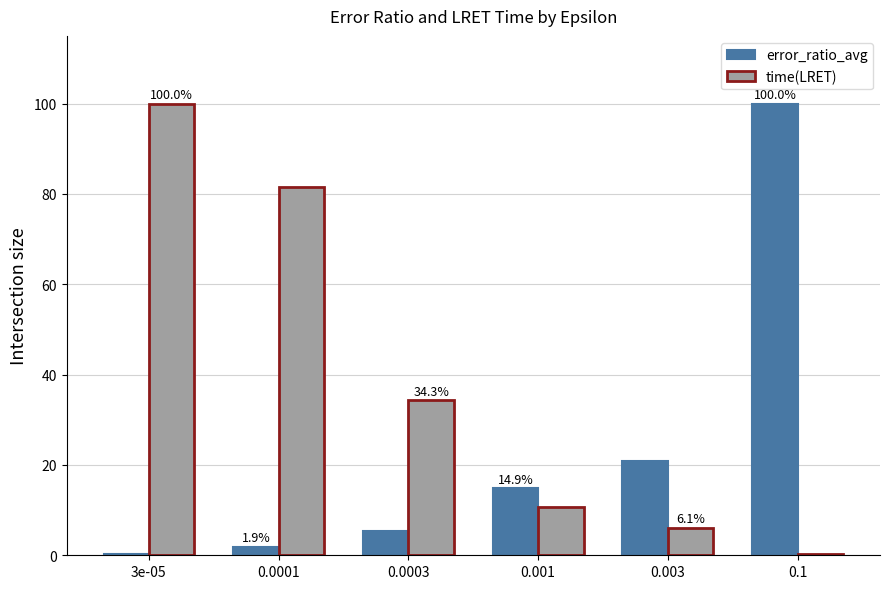

Which series has the largest range (max minus min)?

error_ratio_avg